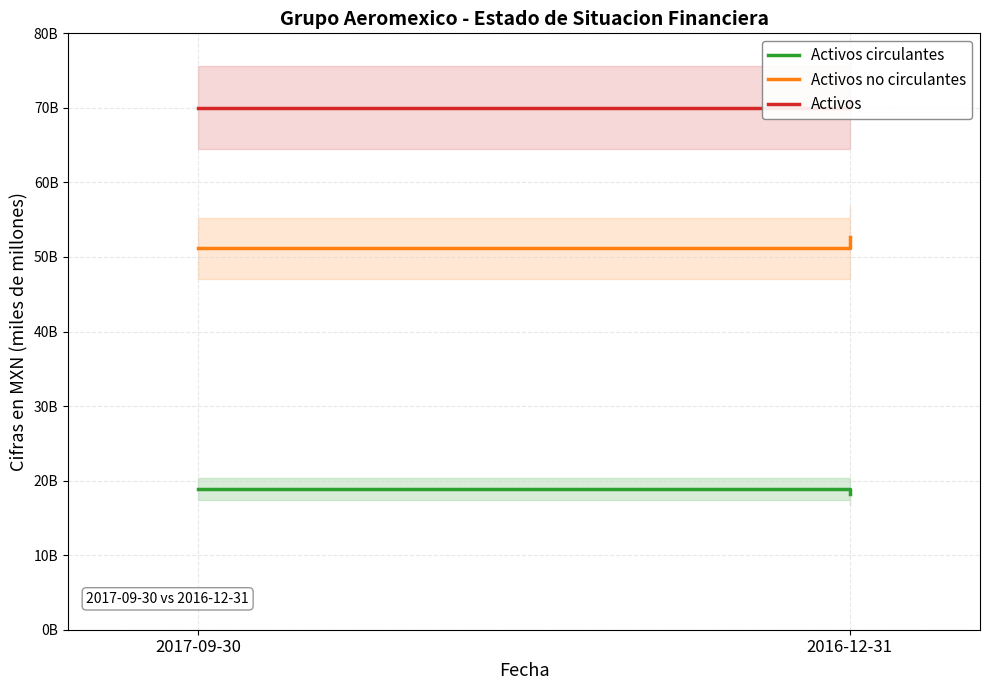

Rank the series at 2016-12-31 from lowest to highest value.

Activos circulantes, Activos no circulantes, Activos